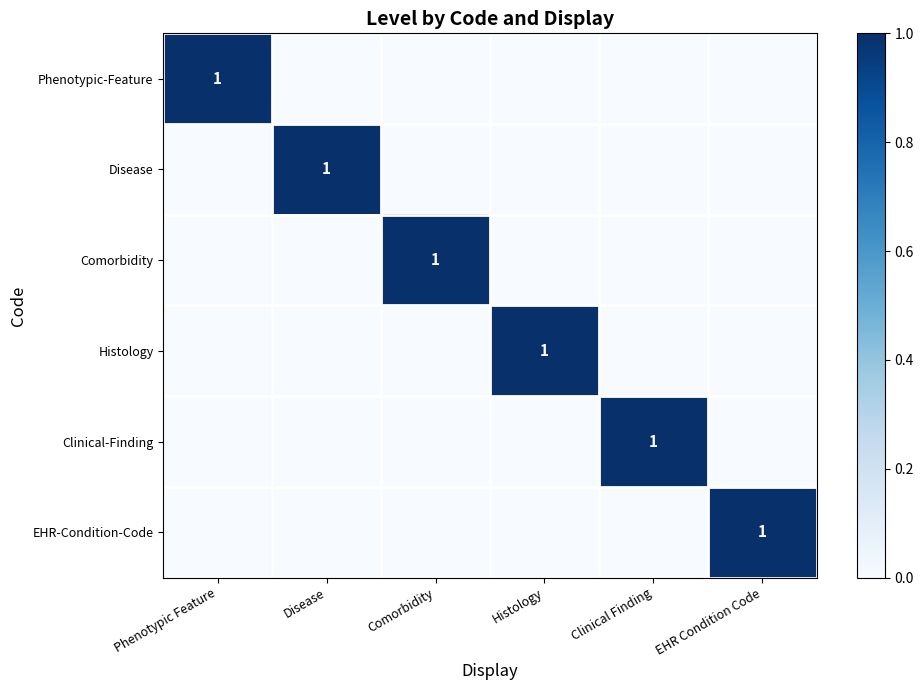

List the labels in order of Histology value, largest first.

Histology, Phenotypic Feature, Disease, Comorbidity, Clinical Finding, EHR Condition Code